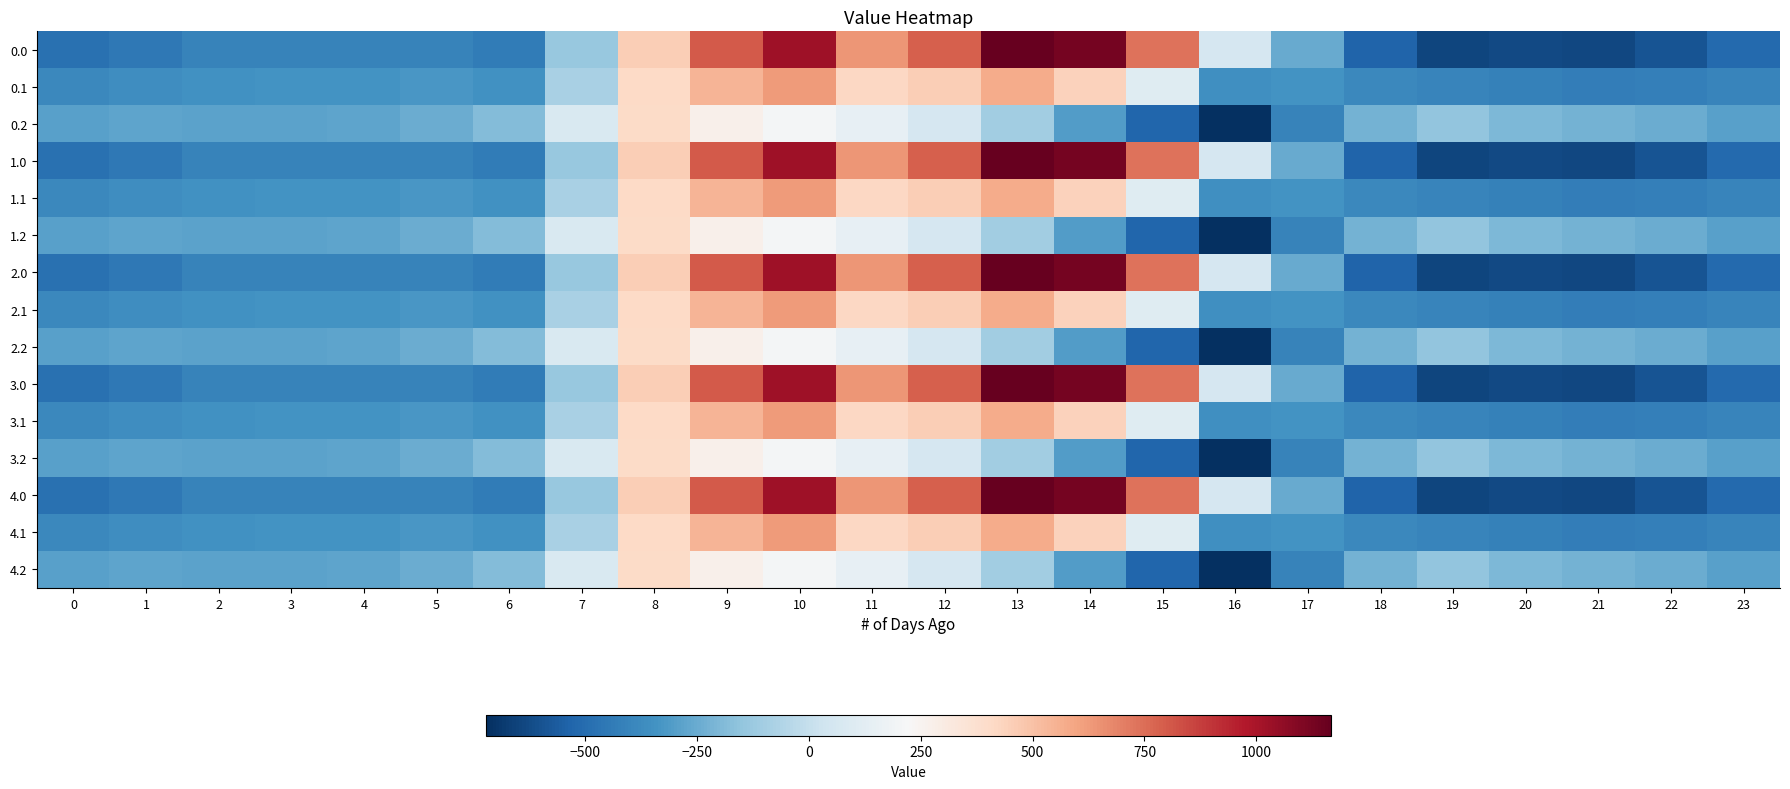

What is the smallest value displayed?

-721.2